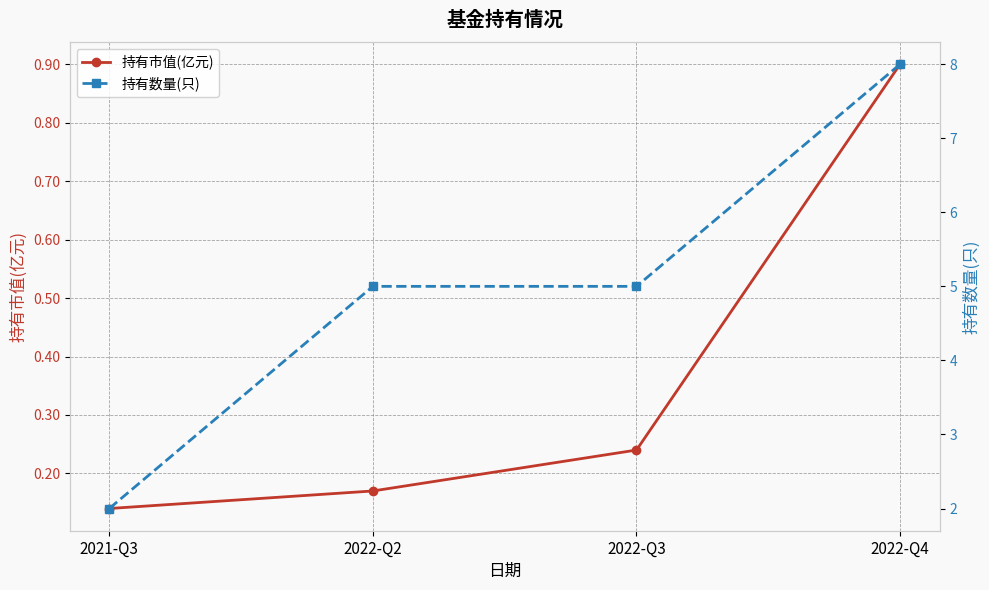

Rank the series by their average value, from highest to lowest.

持有数量(只), 持有市值(亿元)